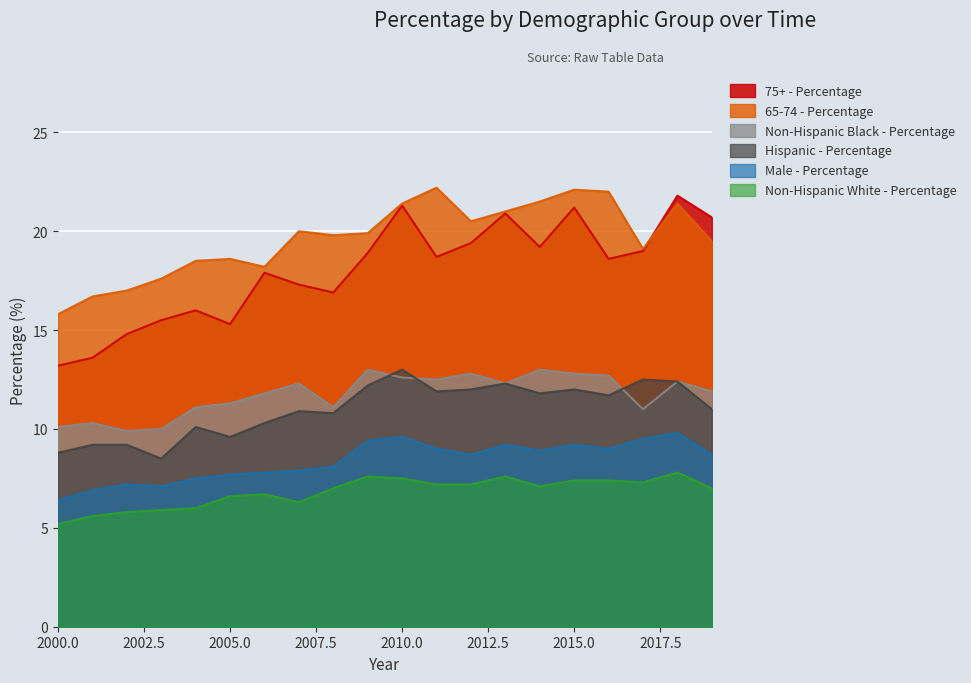

The value of Non-Hispanic White - Percentage at 2015.0 is 2.8. True or false?

False